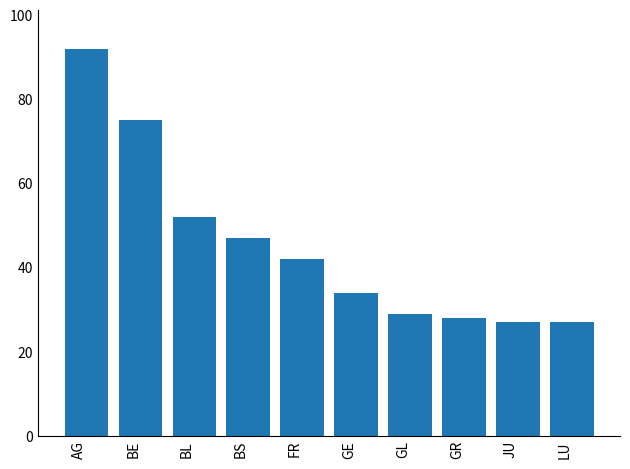

The value at BL is 52. True or false?

True